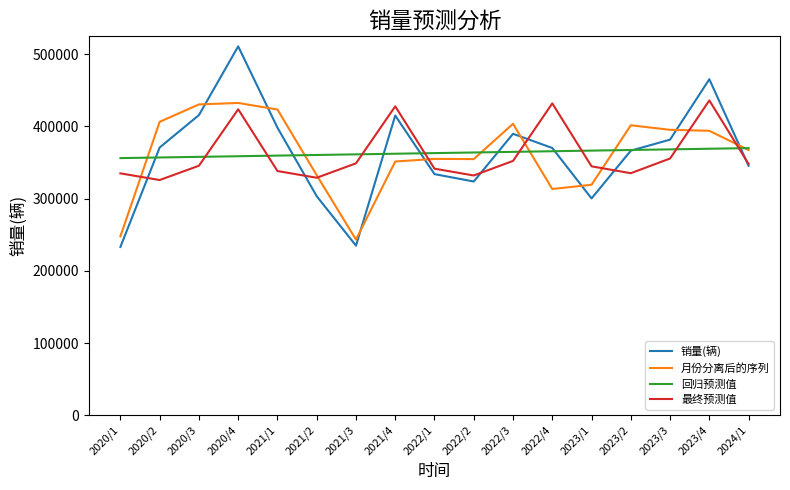

Which series has the widest spread of values?

销量(辆)